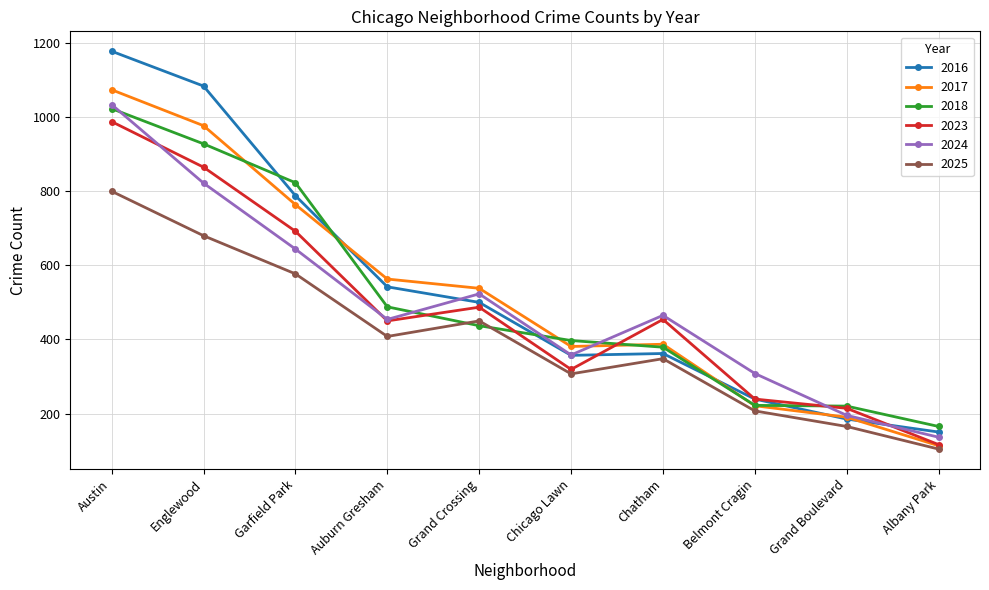

Which series has the largest range (max minus min)?

2016